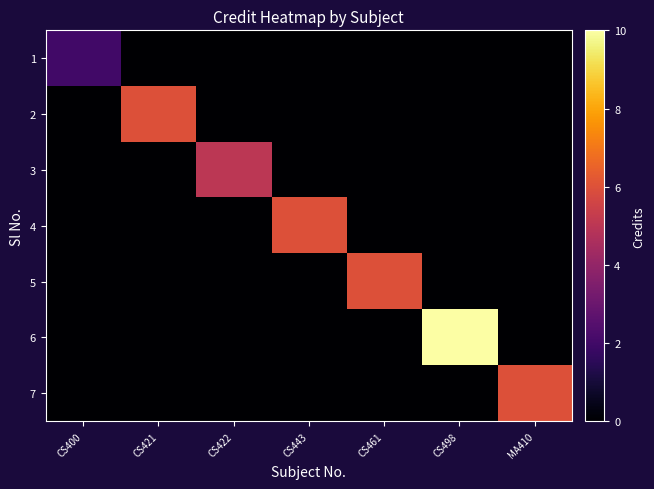

At how many categories does at least one series exceed 7?

1